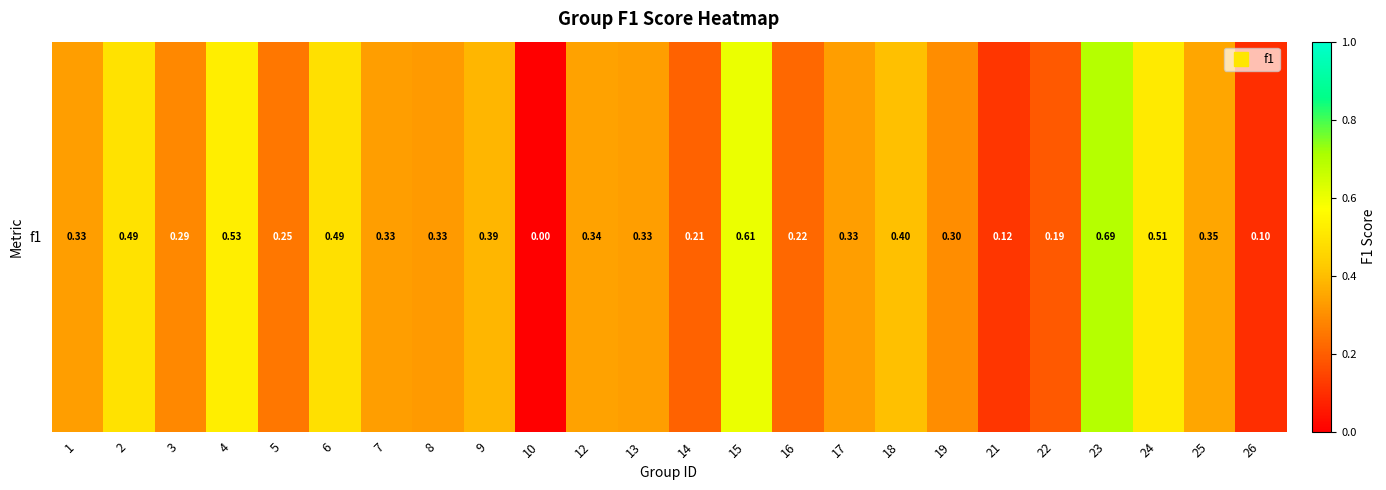

What is the difference between the values at 21 and 14?

0.1